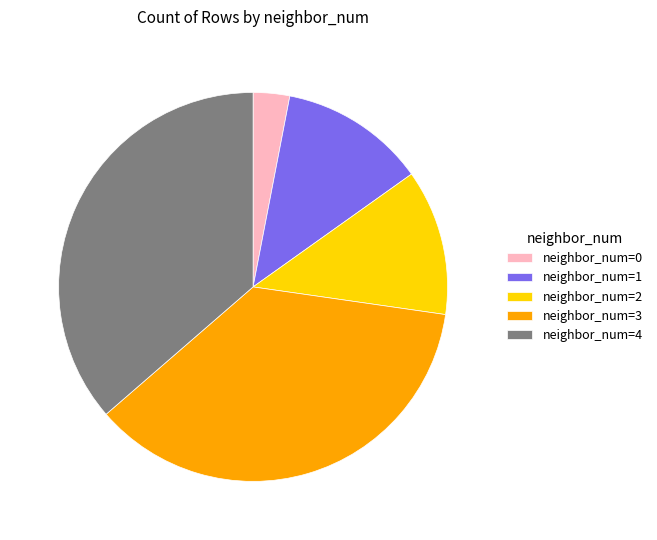

Does neighbor_num=2 represent more than half of the total?

No